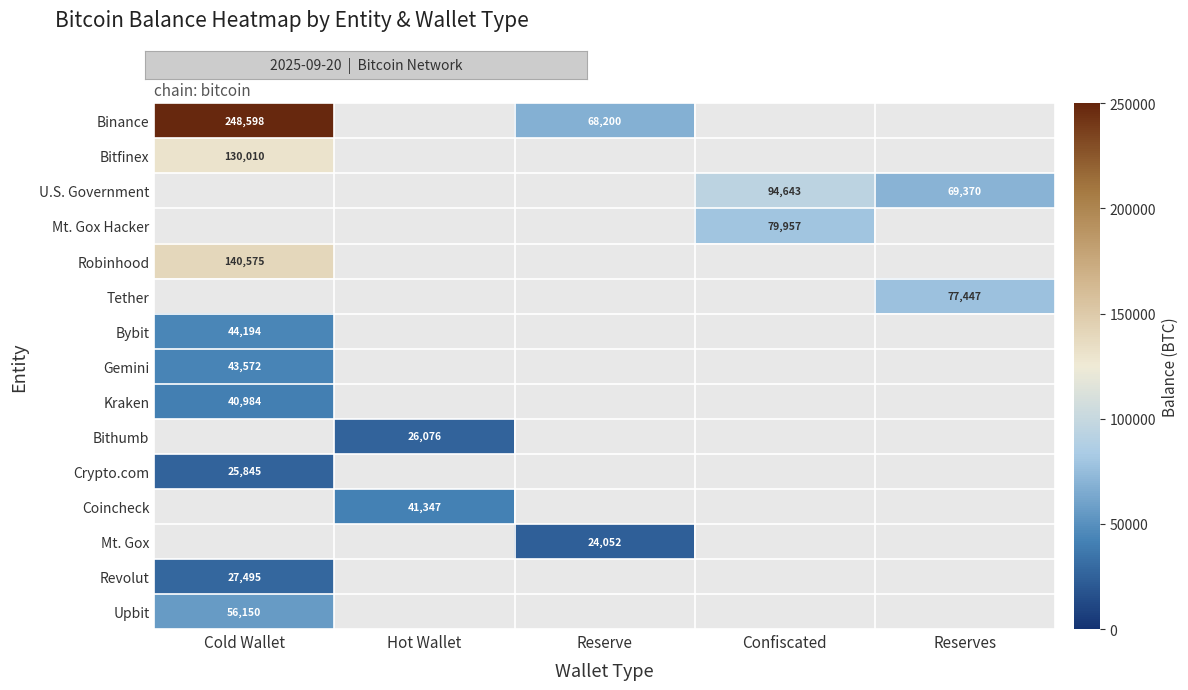

How many values in Bybit are above zero?

1